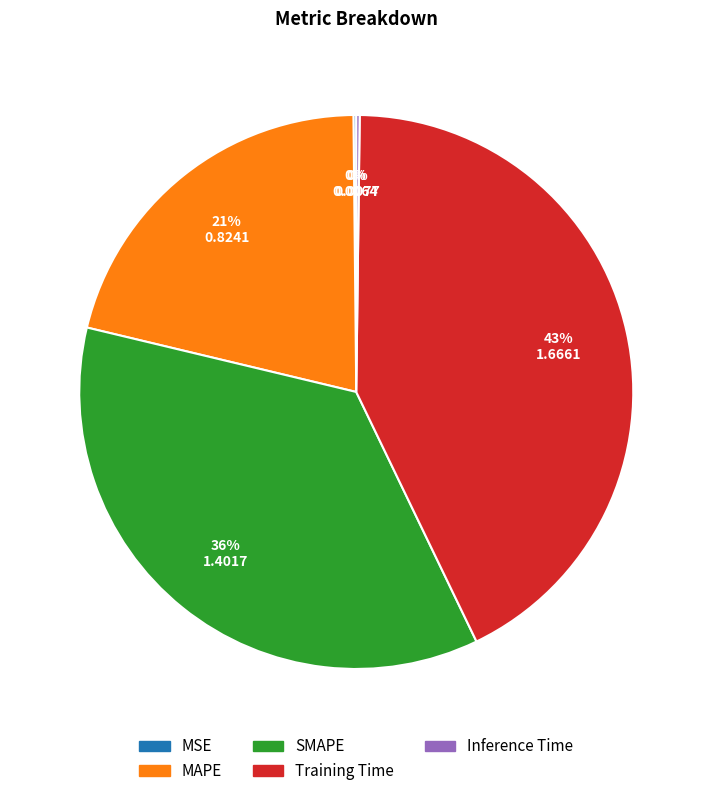

What is the largest slice in the pie chart?

Training Time